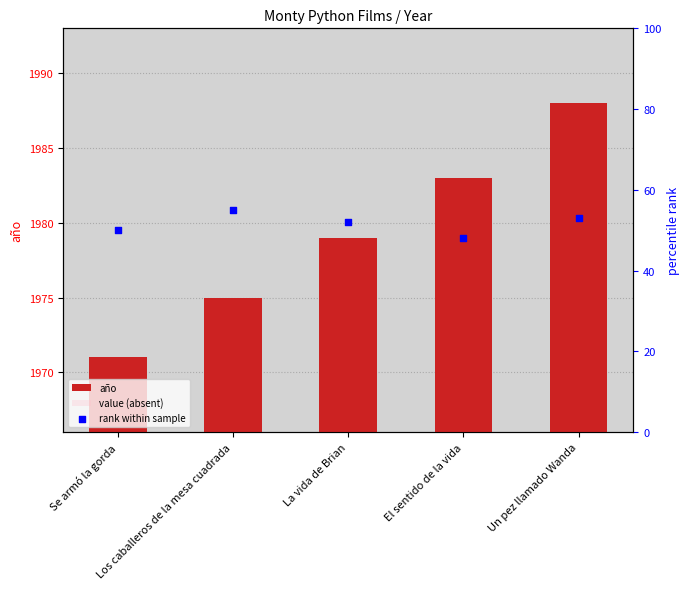

Which series has the widest spread of Y values?

año